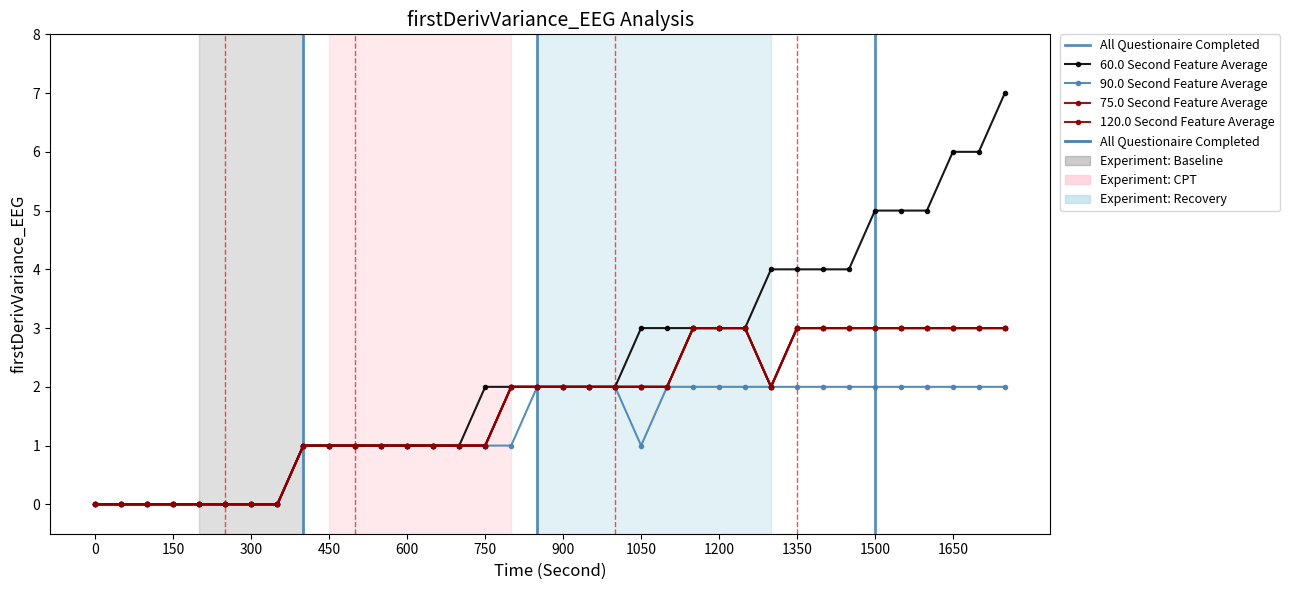

The value of h -> 5 at X[,20] is 2. True or false?

True